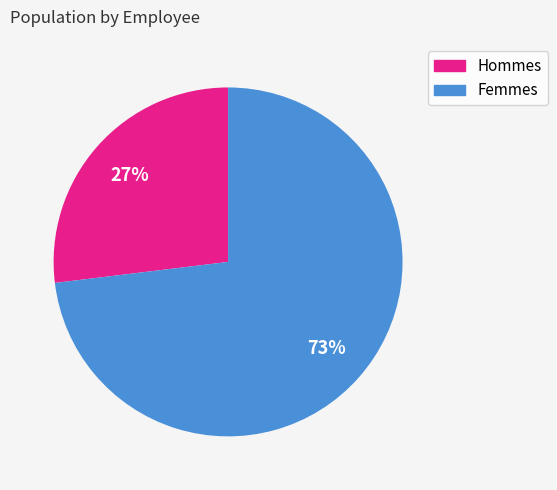

To the nearest percent, what is the difference between the largest and smallest slice percentages?

46%